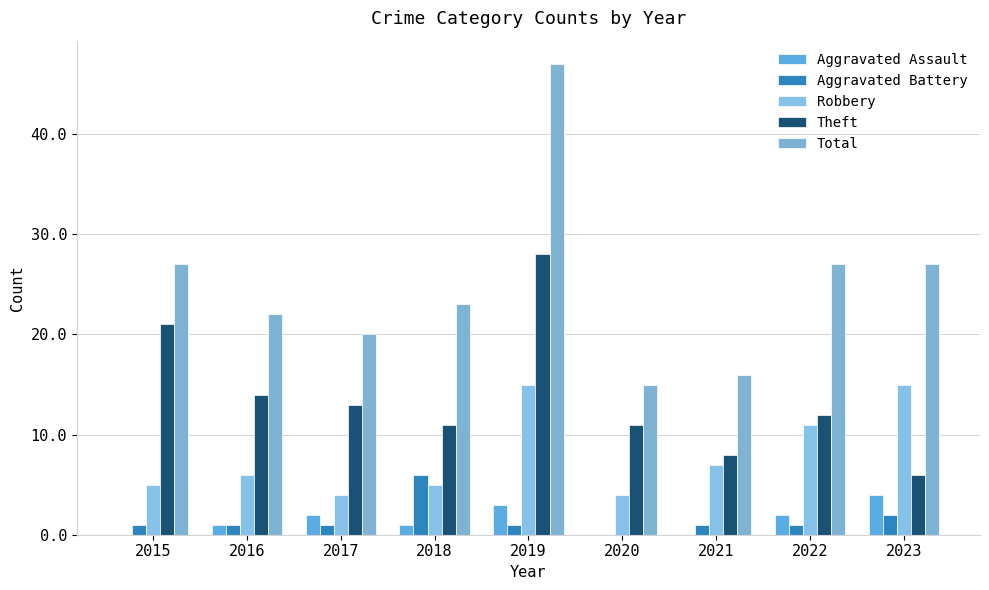

How many categories are shown in the chart?

9